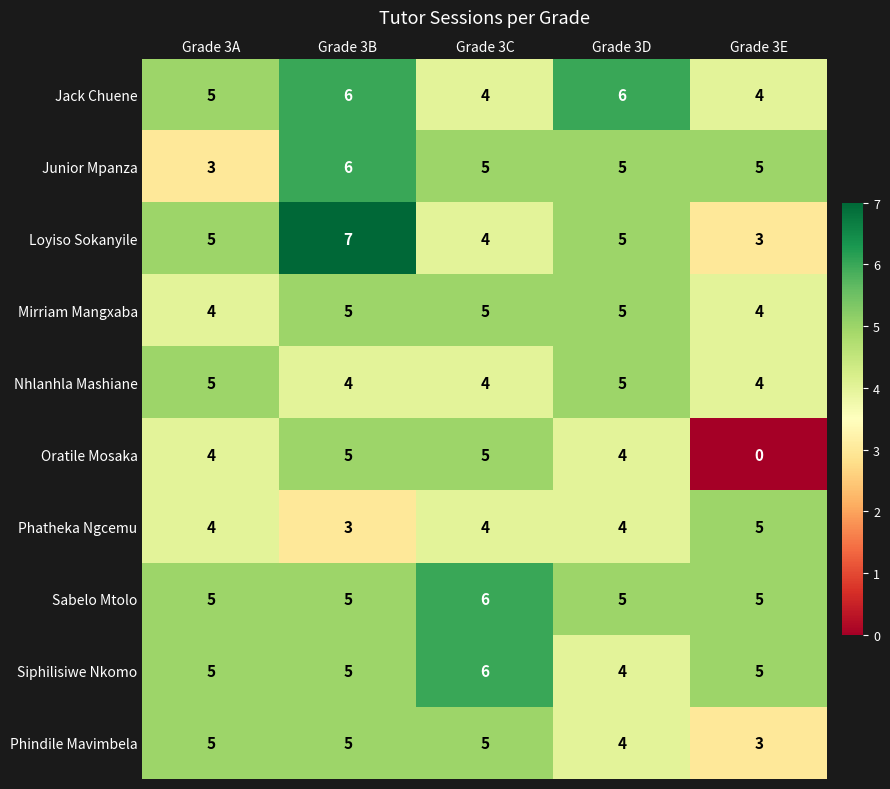

What is the average value of the Nhlanhla Mashiane series?

4